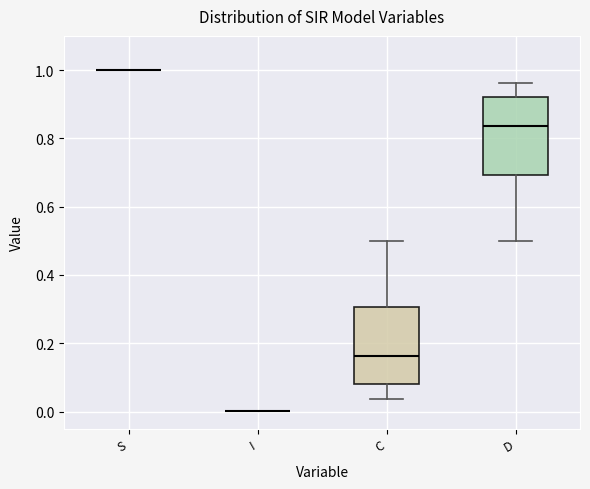

Where is the upper edge of the box for C on the y-axis? The values are not printed on the chart, so give them approximately, as read against the axis.

0.30